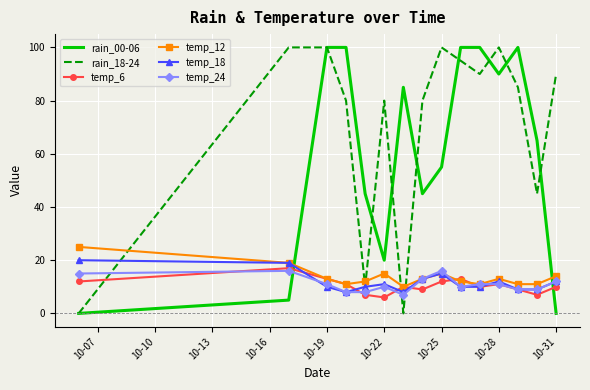

How many interior local valleys does the rain_18-24 series have?

4